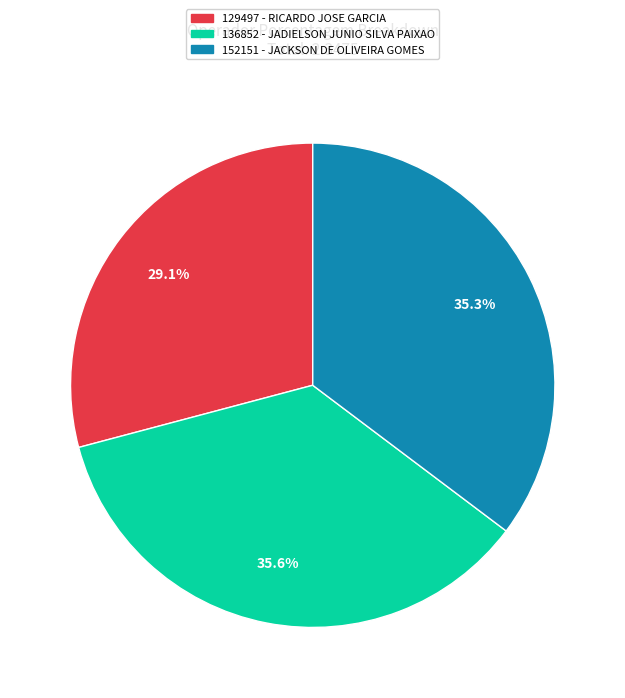

To the nearest percent, what is the difference between the largest and smallest slice percentages?

6%